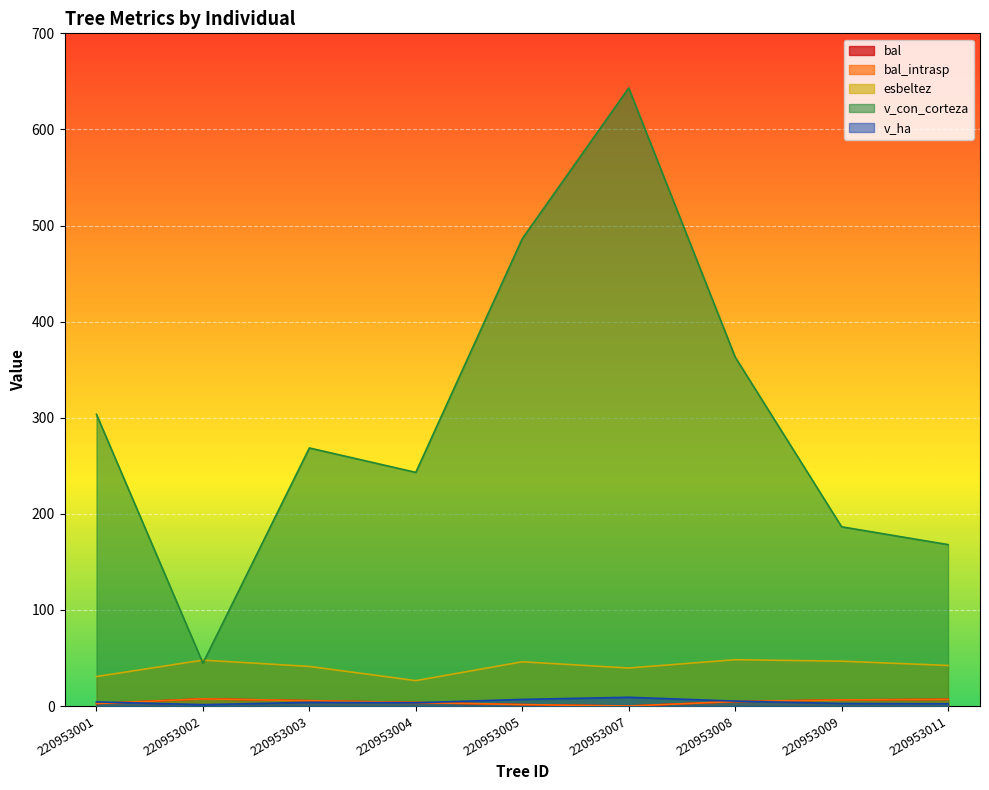

What is the difference between the v_ha values at 220953011 and 220953001?

1.9